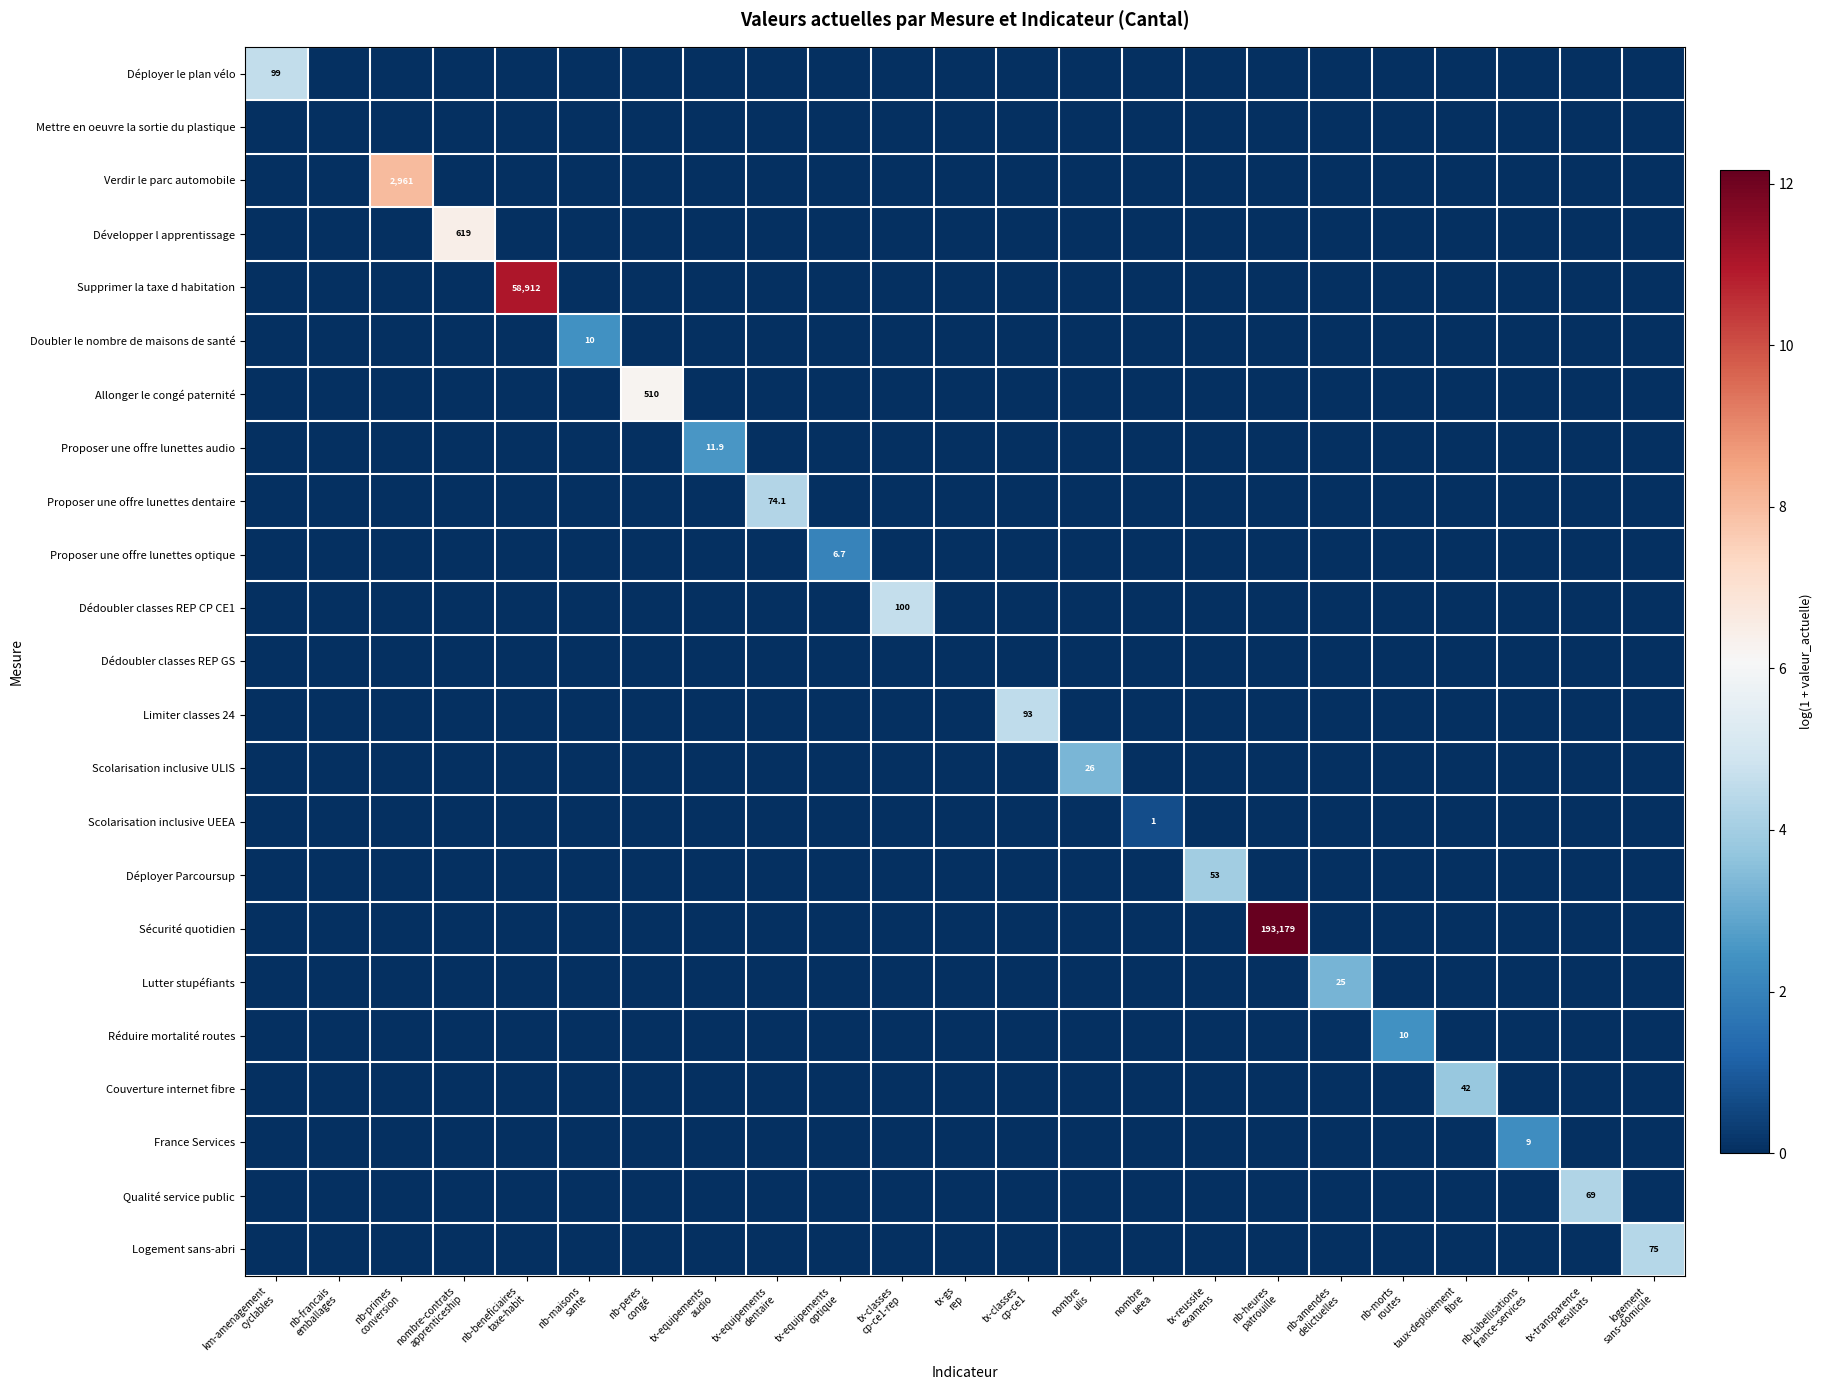

Rank the categories by Scolarisation inclusive UEEA value from highest to lowest.

nombre ueea, km-amenagement cyclables, nb-francais emballages, nb-primes conversion, nombre-contrats apprenticeship, nb-beneficiaires taxe-habit, nb-maisons sante, nb-peres congé, tx-equipements audio, tx-equipements dentaire, tx-equipements optique, tx-classes cp-ce1-rep, tx-gs rep, tx-classes cp-ce1, nombre ulis, tx-reussite examens, nb-heures patrouille, nb-amendes delictuelles, nb-morts routes, taux-deploiement fibre, nb-labellisations france-services, tx-transparence resultats, logement sans-domicile